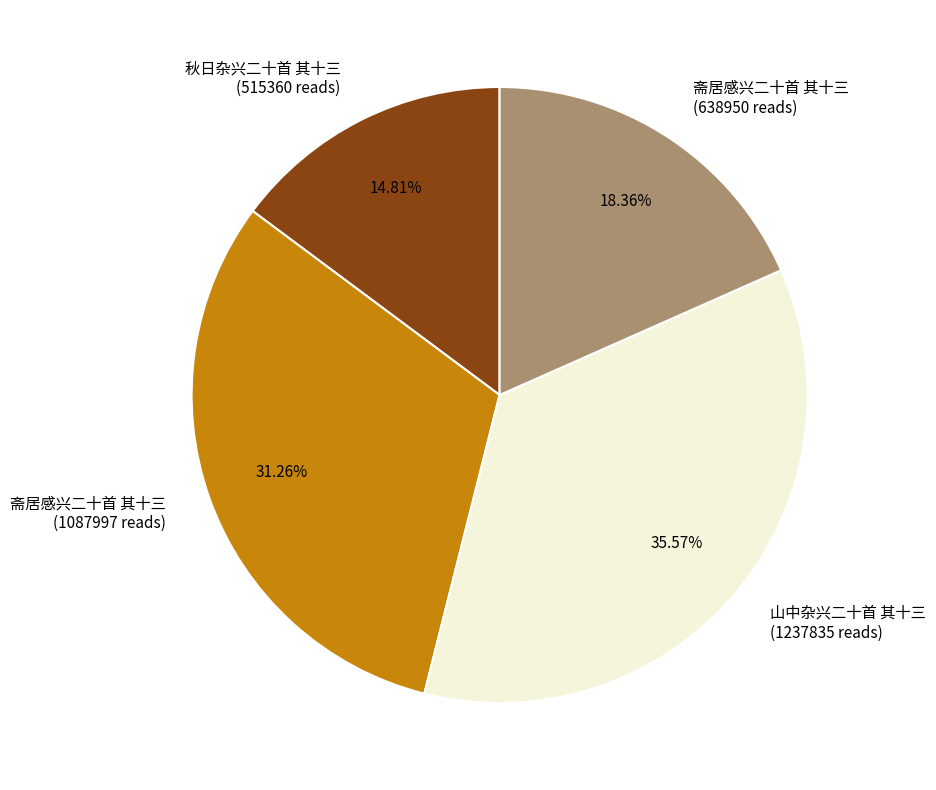

Approximately how many times larger is the value at 秋日杂兴二十首 其十三 (515360 reads) compared to 斋居感兴二十首 其十三 (1087997 reads)?

0.5